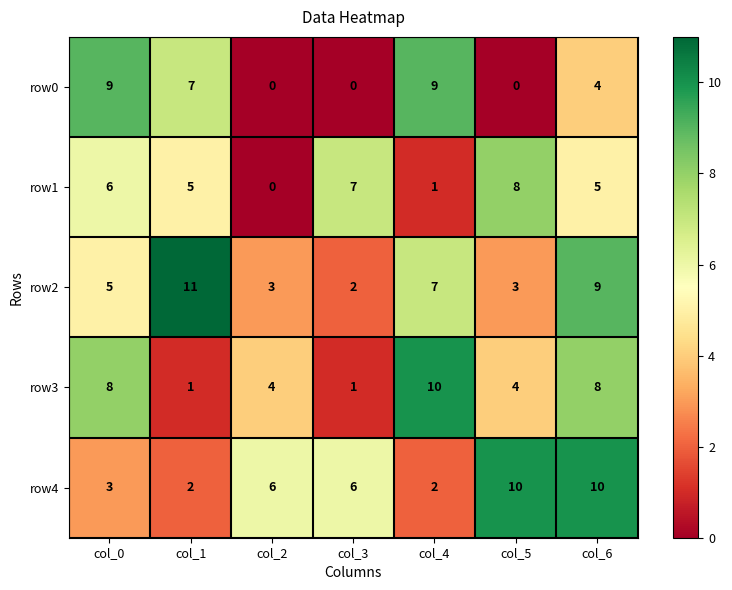

How many row1 values are between 1 and 7?

5